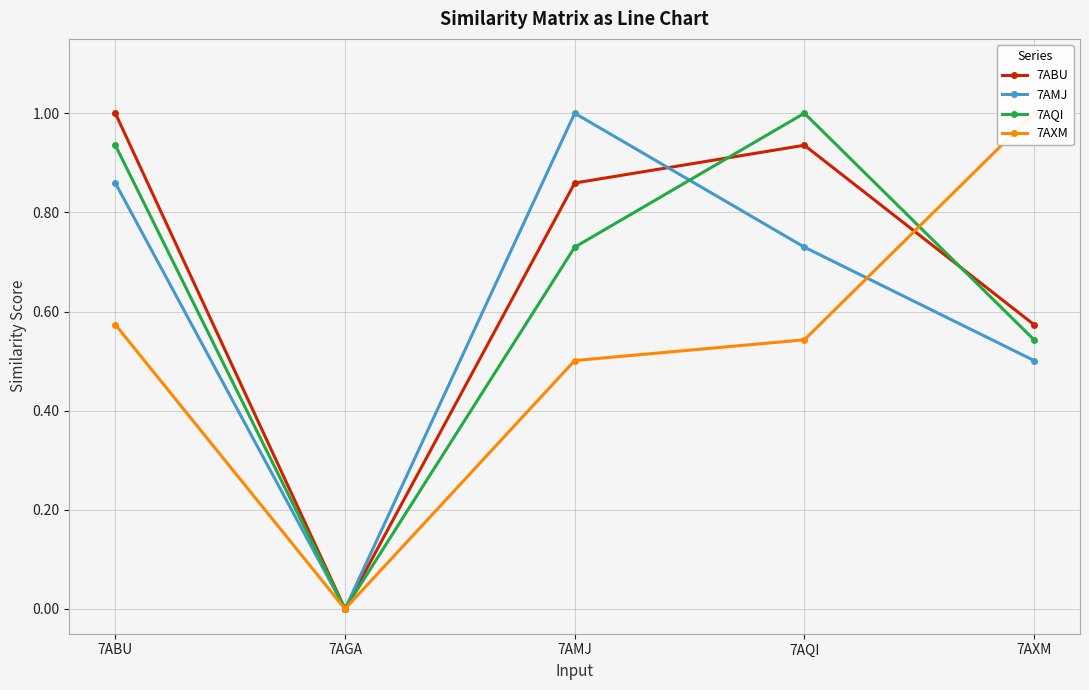

Which series has the widest spread of values?

7AQI